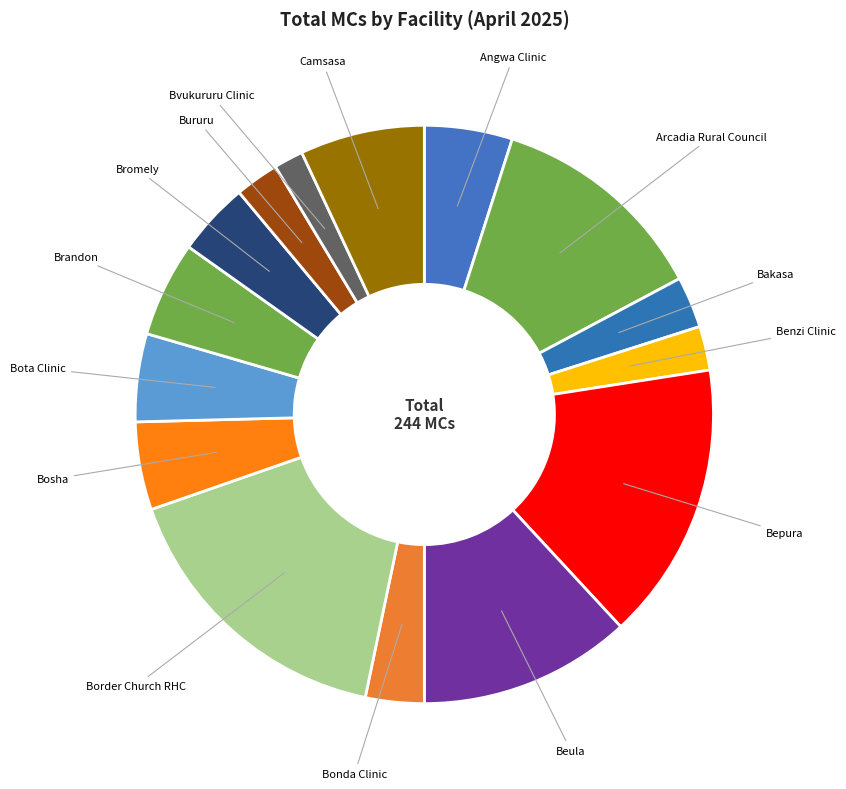

True or false: Bepura accounts for 16% of the total.

True